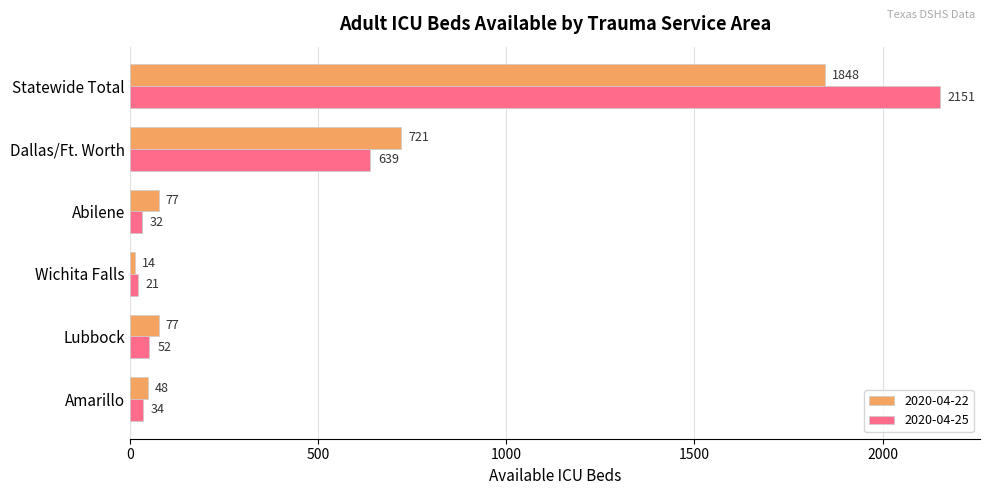

The value of 2020-04-22 at Statewide Total is 930. True or false?

False